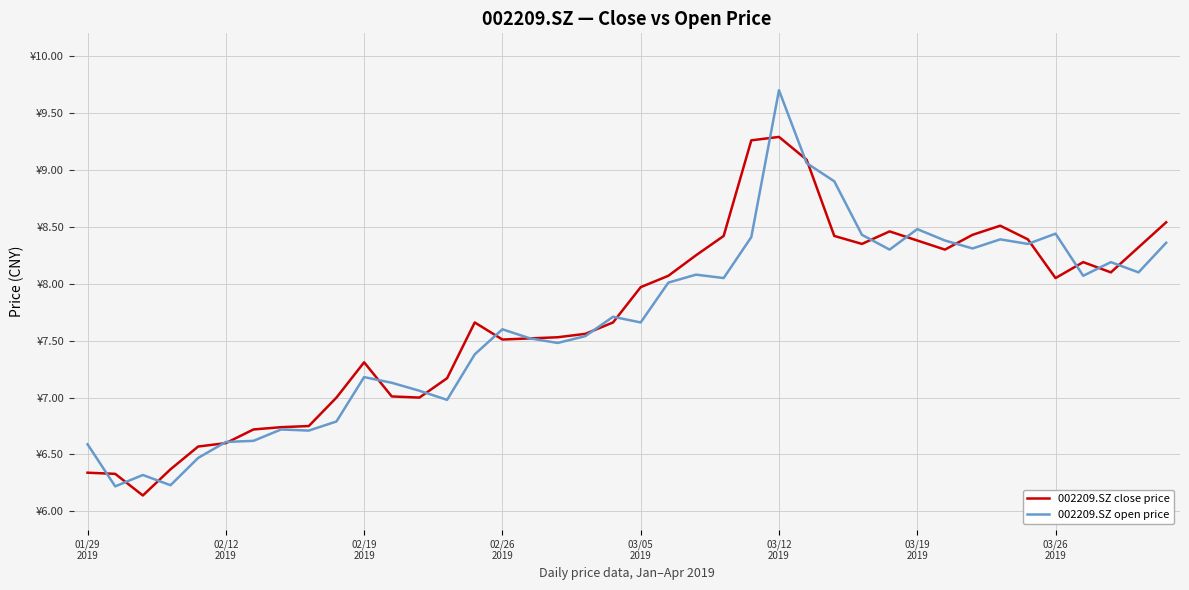

What is the value of the 002209.SZ close price point at the 1st from the left?

6.3